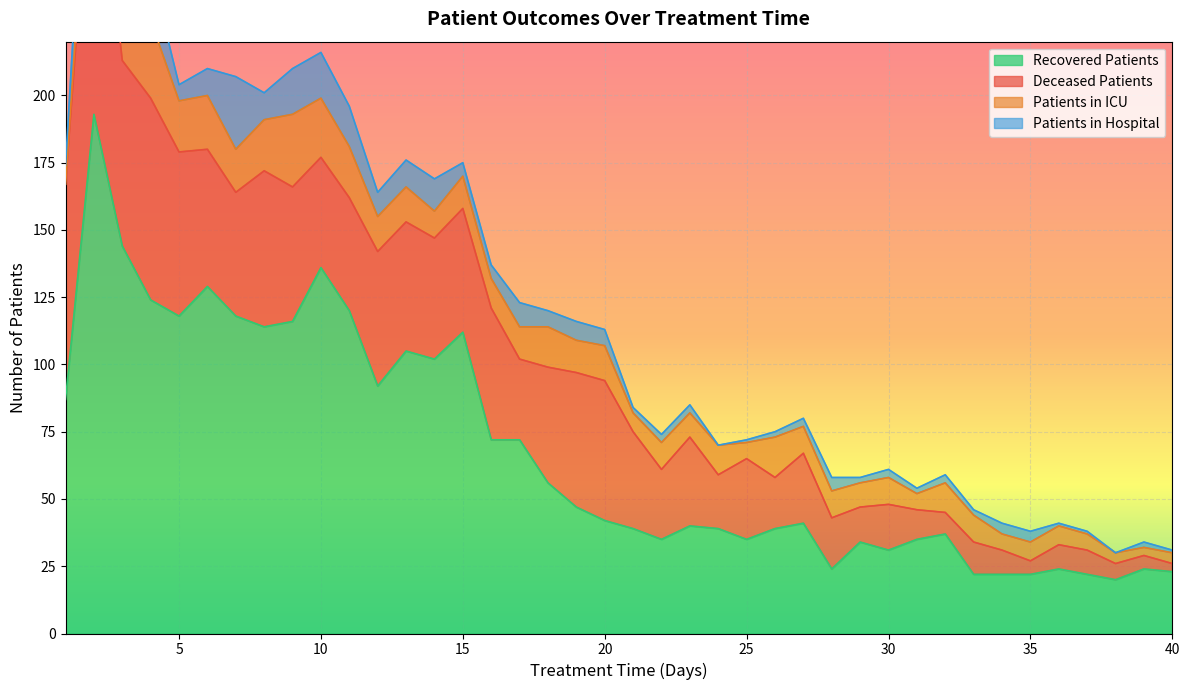

Which category has the lowest value in the patients_in_icu series?

1